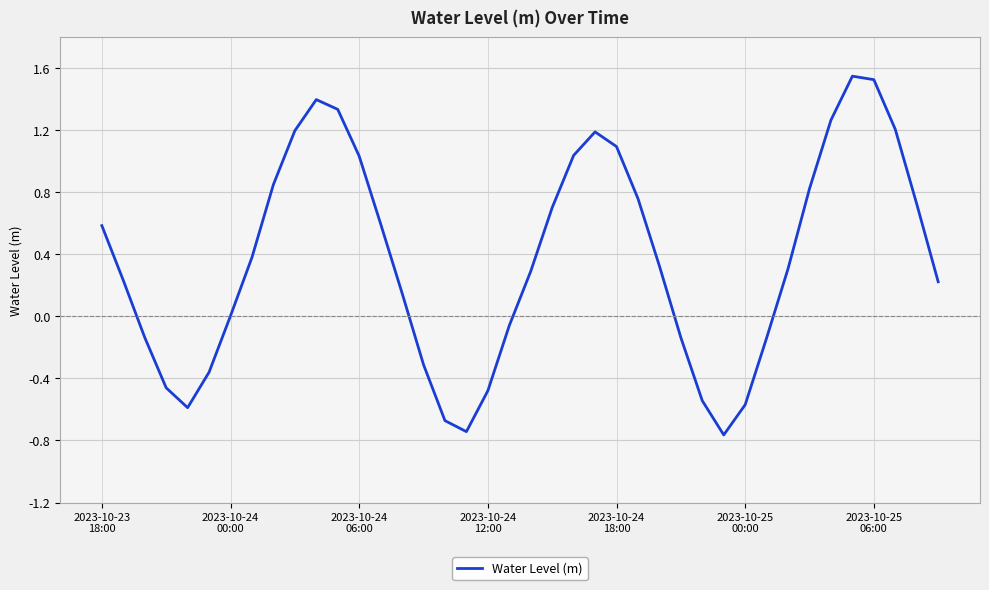

Is this an area chart (filled region under the line)?

No